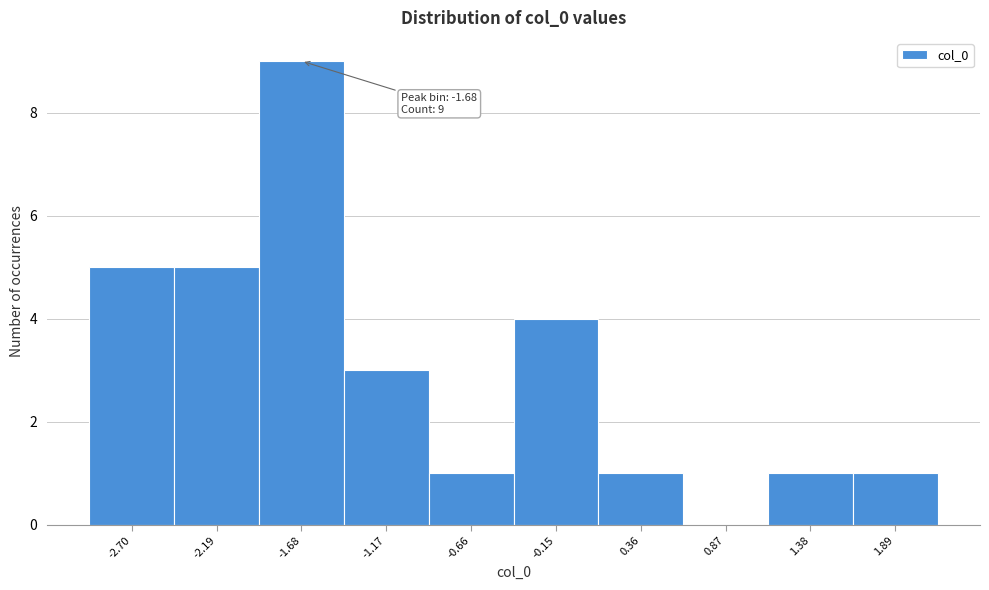

Over which range of the x-axis is the bar tallest?

-1.9 to -1.4